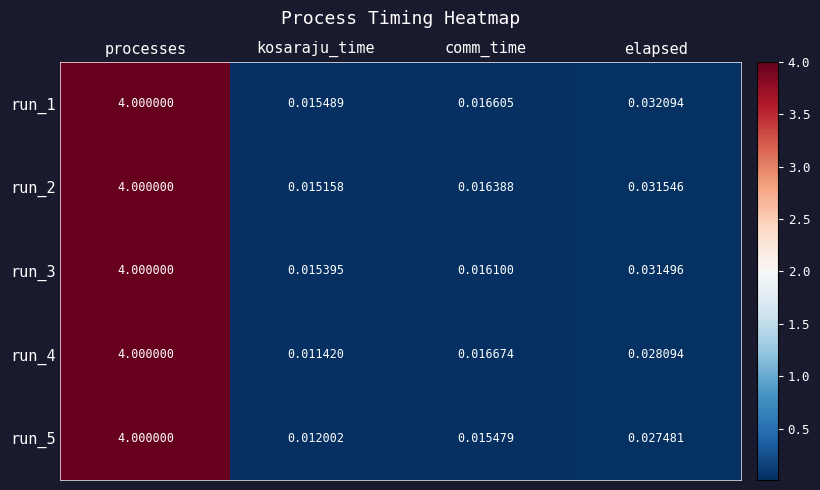

At which label is run_2 closest to 2?

elapsed